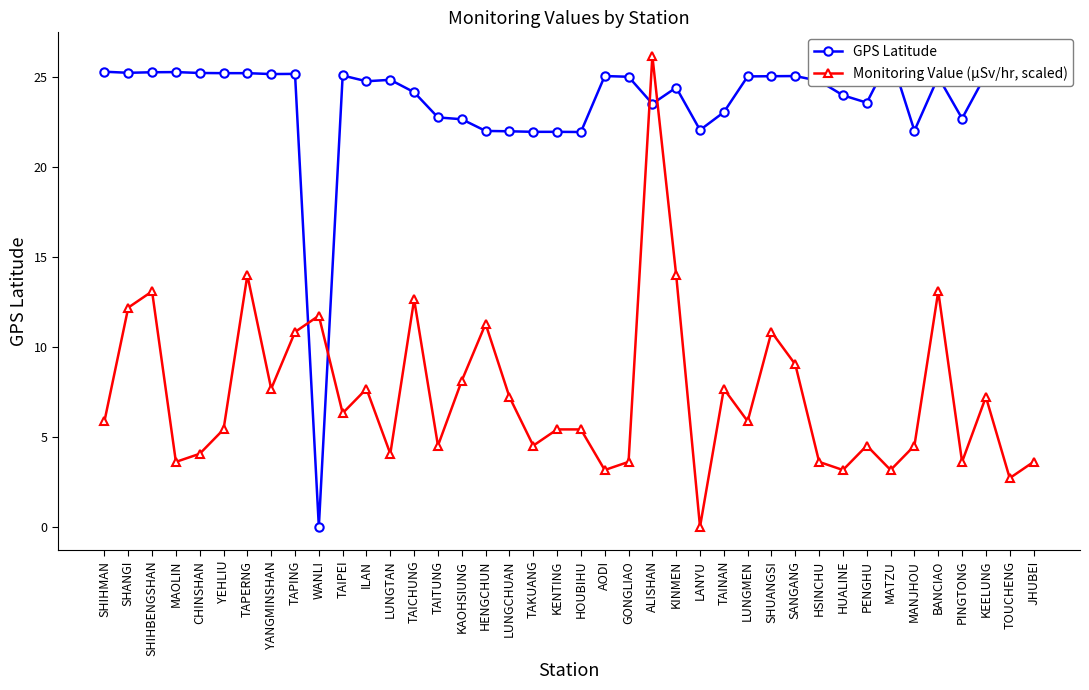

At which label is Monitoring Value (µSv/hr, scaled) closest to 13?

SHIHBENGSHAN